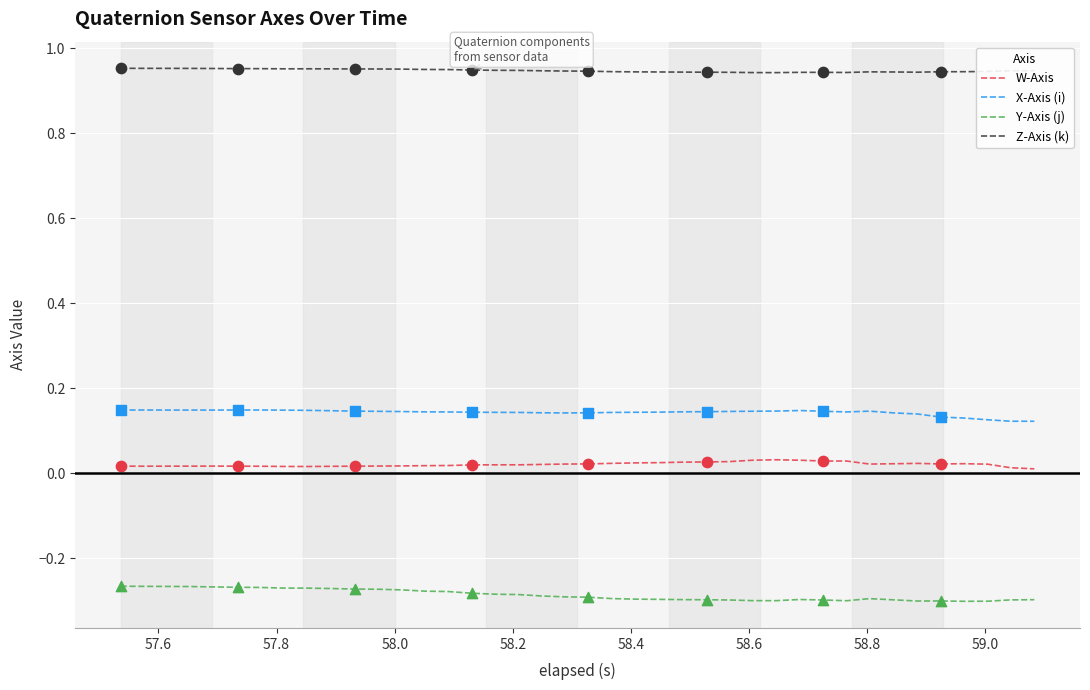

What are all the series names shown in the legend?

W-Axis, X-Axis (i), Y-Axis (j), Z-Axis (k)